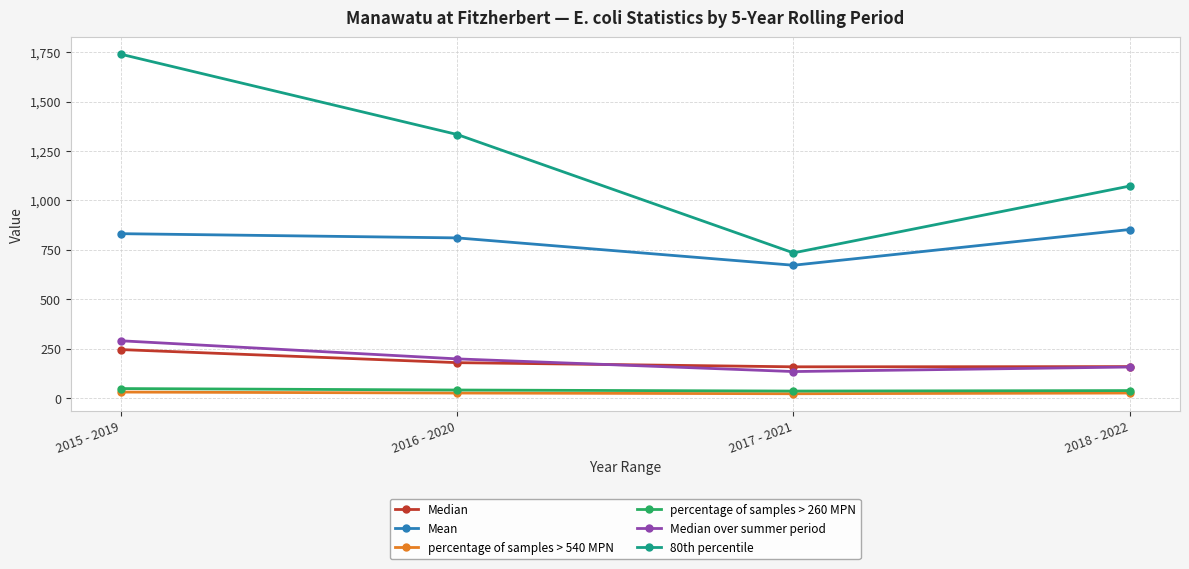

What is the label of the 2nd point from the left?

2016 - 2020